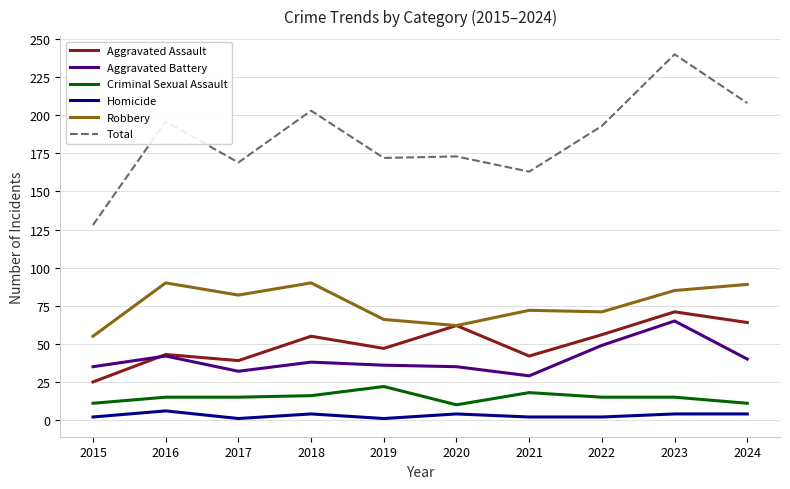

What is the minimum value for Total?

128